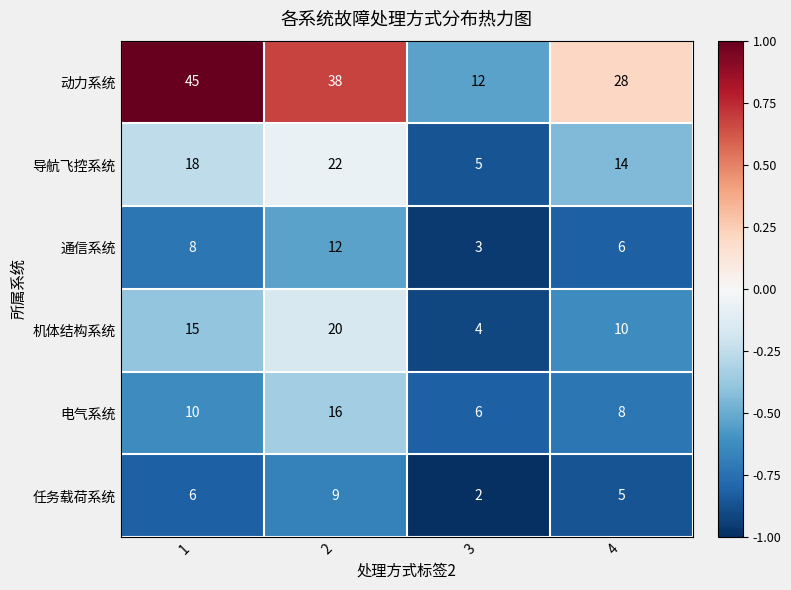

What is the sum of the 动力系统 values at 2 and 1?

83